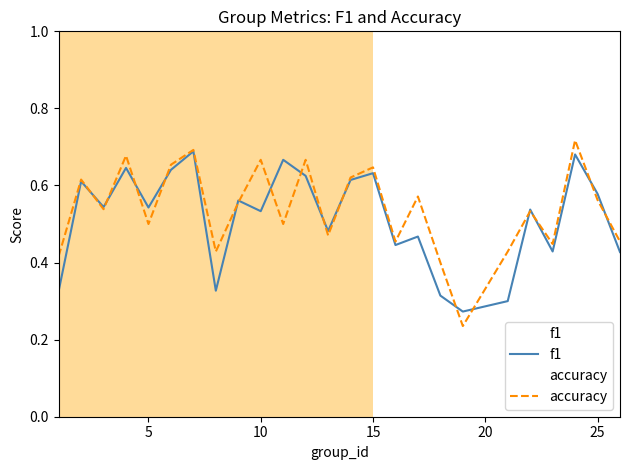

Which series has the widest spread of values?

accuracy